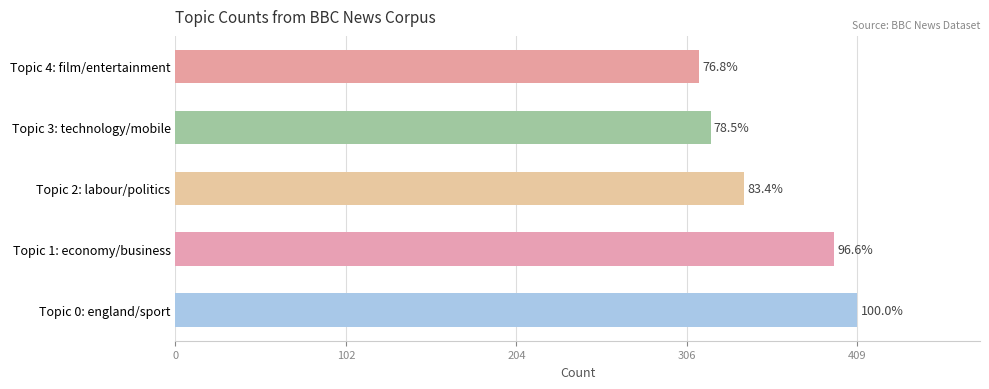

List the labels in order of value, largest first.

Topic 0: england/sport, Topic 1: economy/business, Topic 2: labour/politics, Topic 3: technology/mobile, Topic 4: film/entertainment